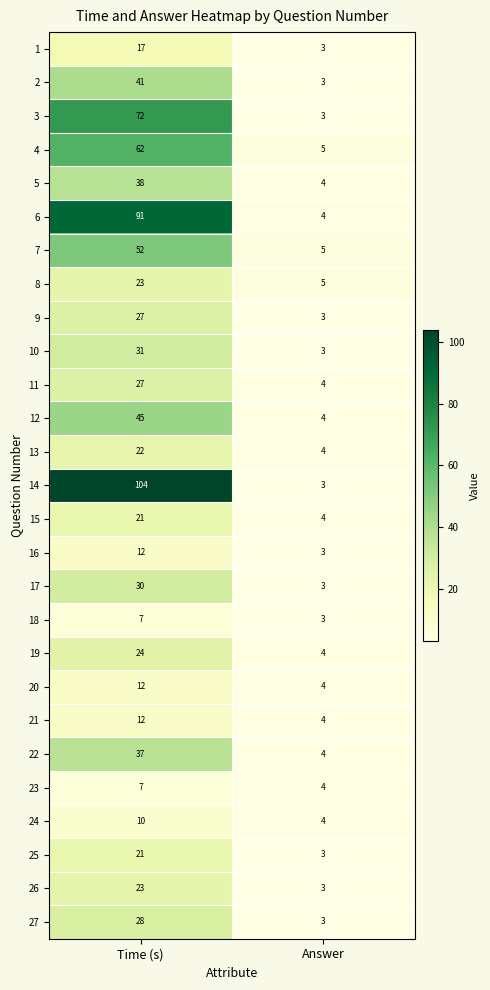

Between Time (s) and Answer, which series saw the biggest shift?

14